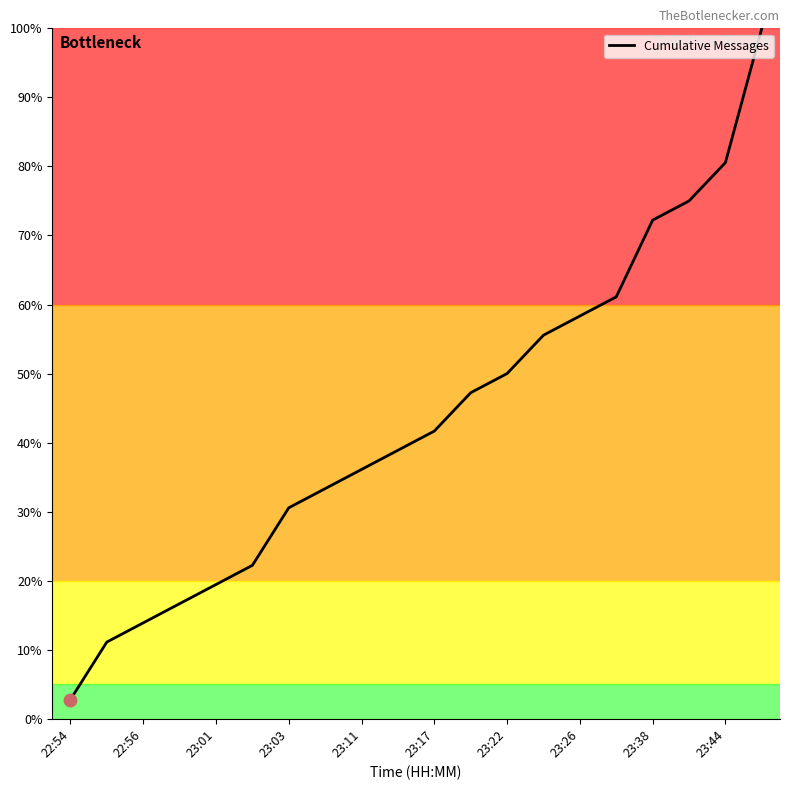

What is the maximum value shown in the chart?

100.0